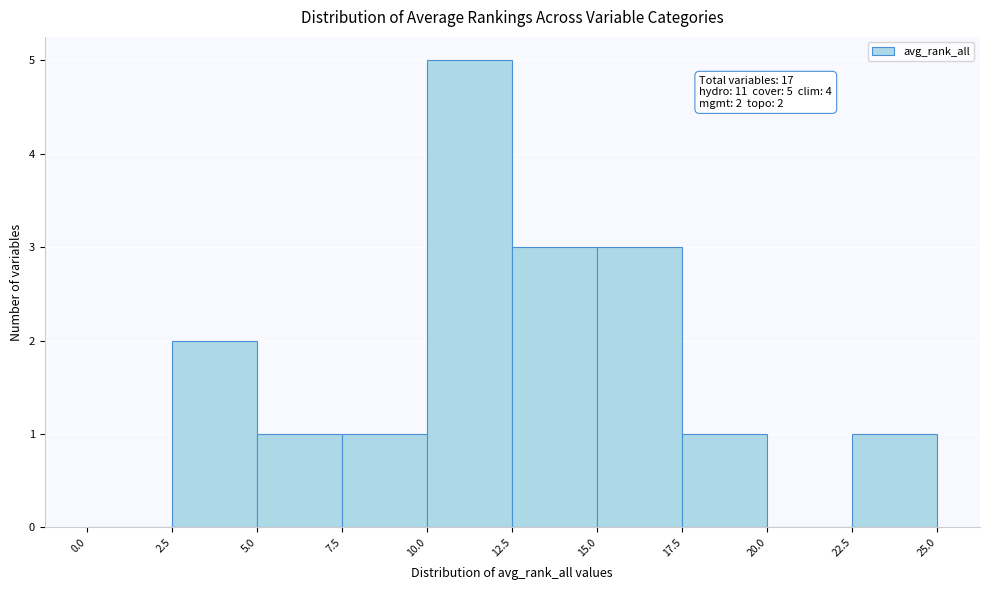

Which range on the x-axis has the tallest bar?

10.0 to 12.5